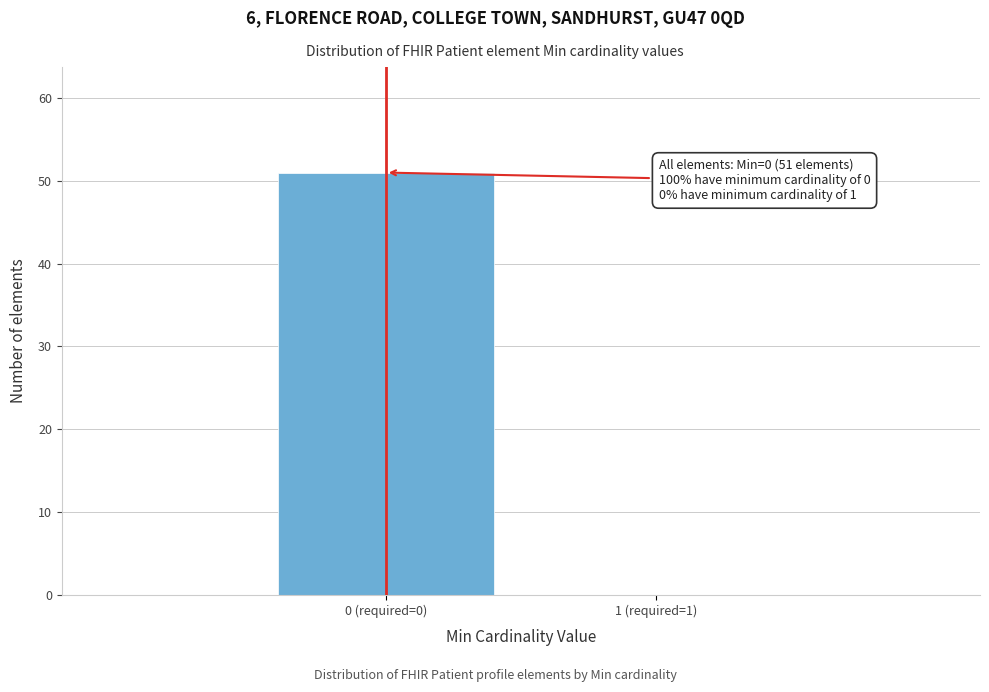

Reading right to left, transcribe all the data shown in this chart.

1 (required=1)=0	0 (required=0)=51